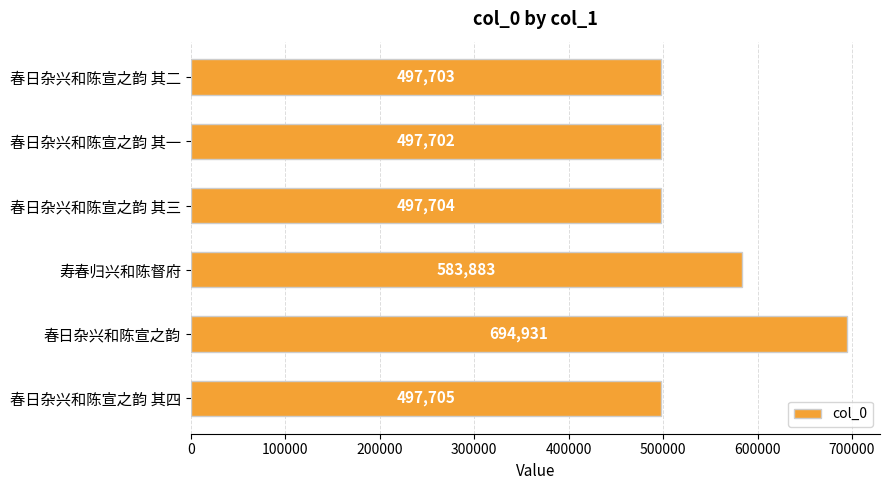

What is the ratio of the value at 春日杂兴和陈宣之韵 to the value at 寿春归兴和陈督府?

1.2